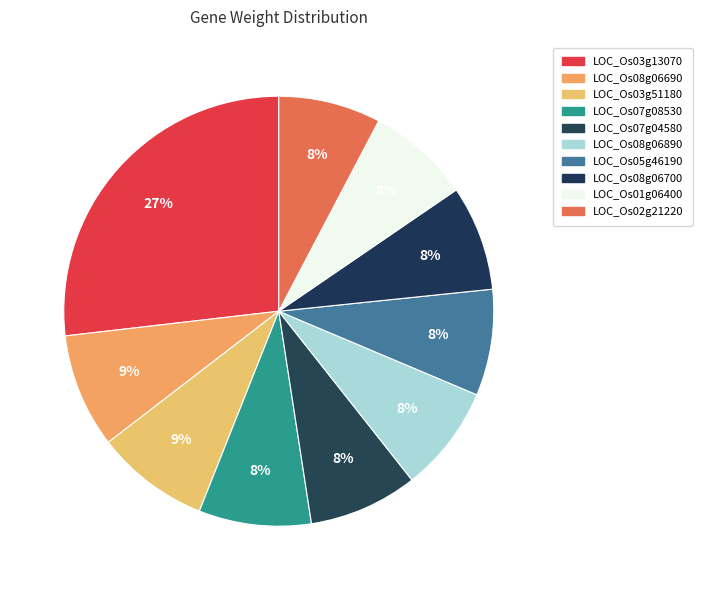

Does LOC_Os07g04580 represent more than half of the total?

No